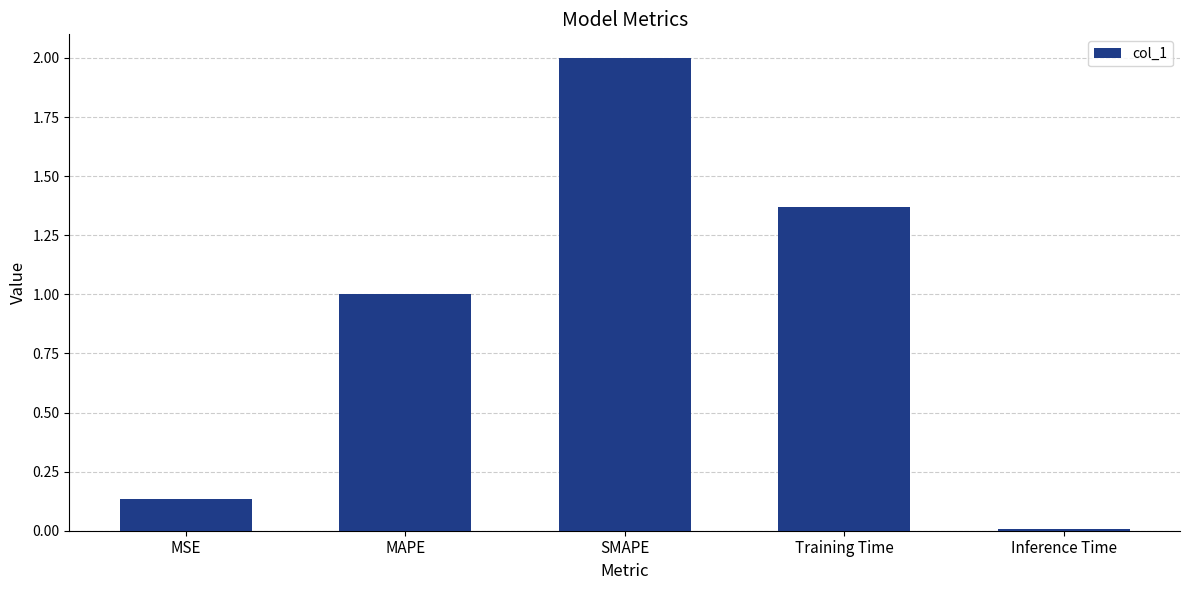

How many values exceed 1?

3